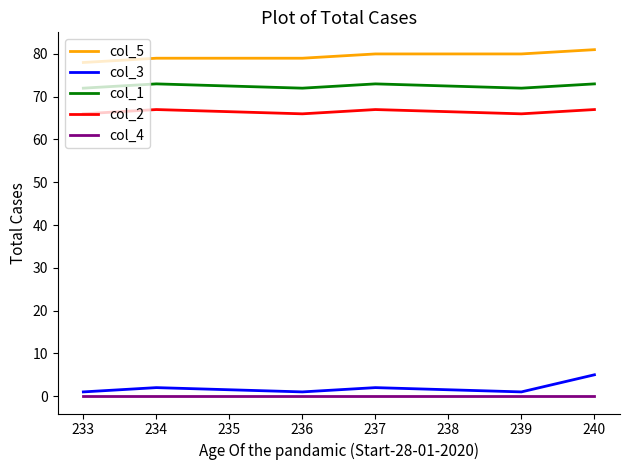

What is the sum of all col_5 values?

477